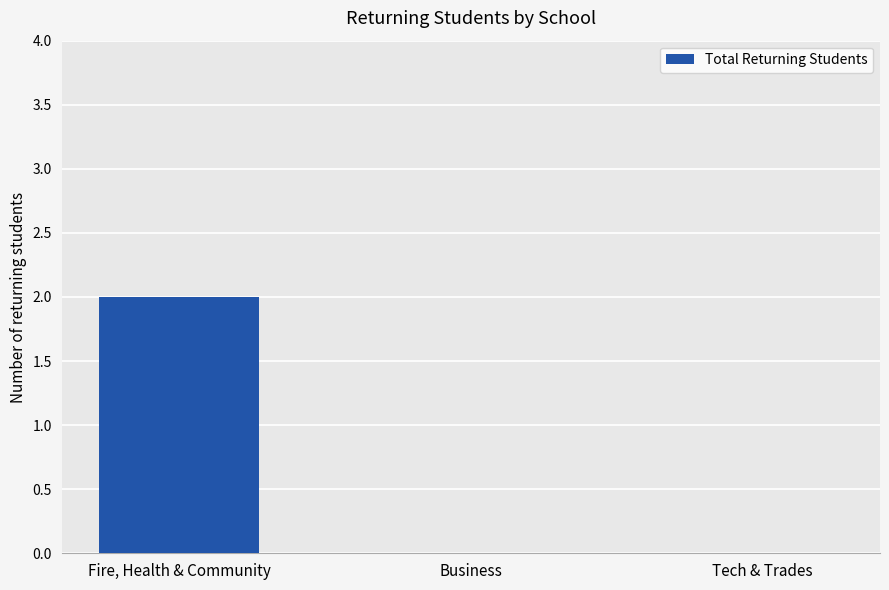

Which has a higher value, Tech & Trades or Fire, Health & Community?

Fire, Health & Community